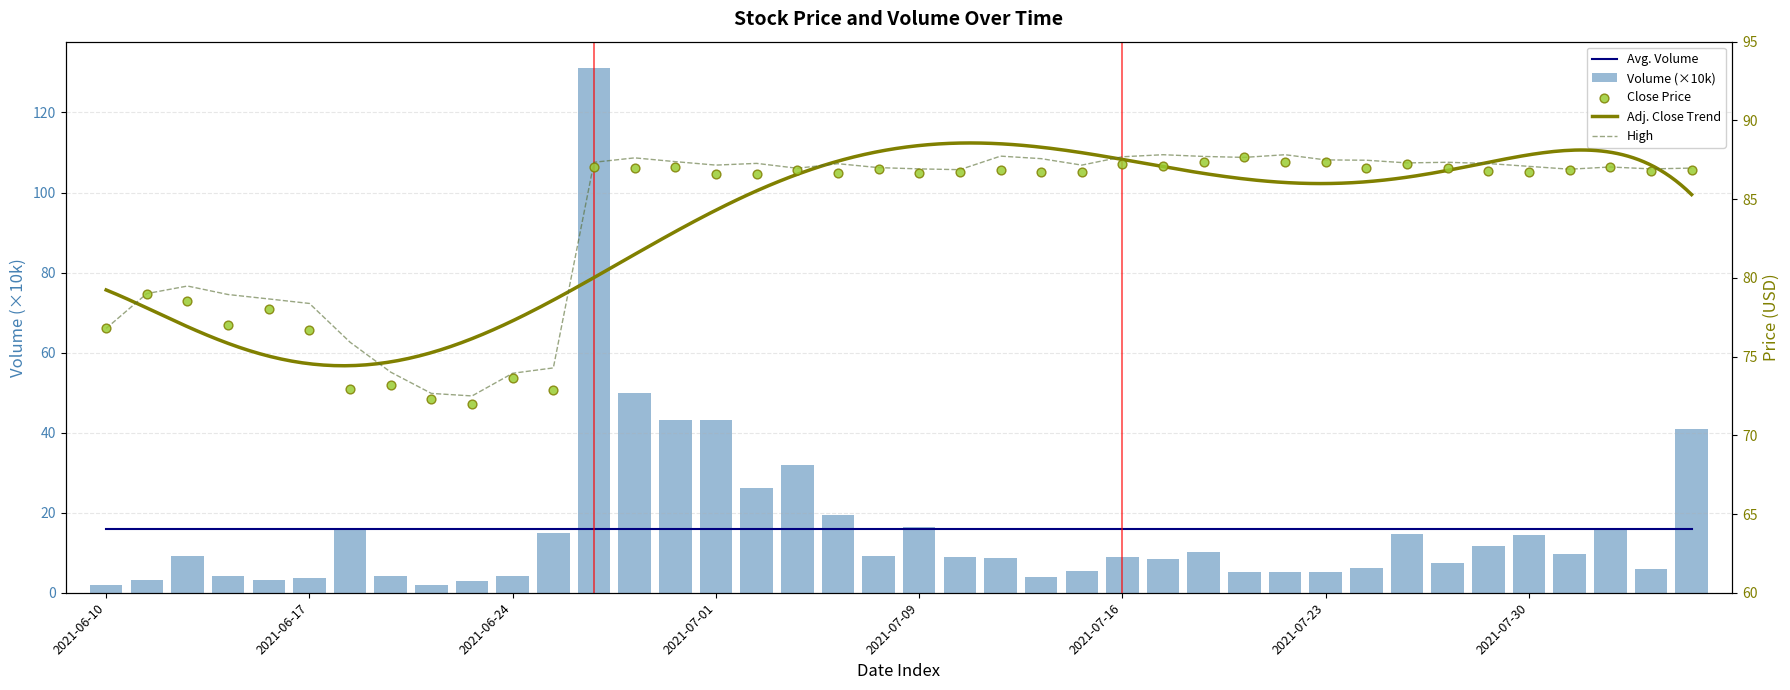

What is the difference between the maximum and minimum values in the Volume (×10k) series?

129.2